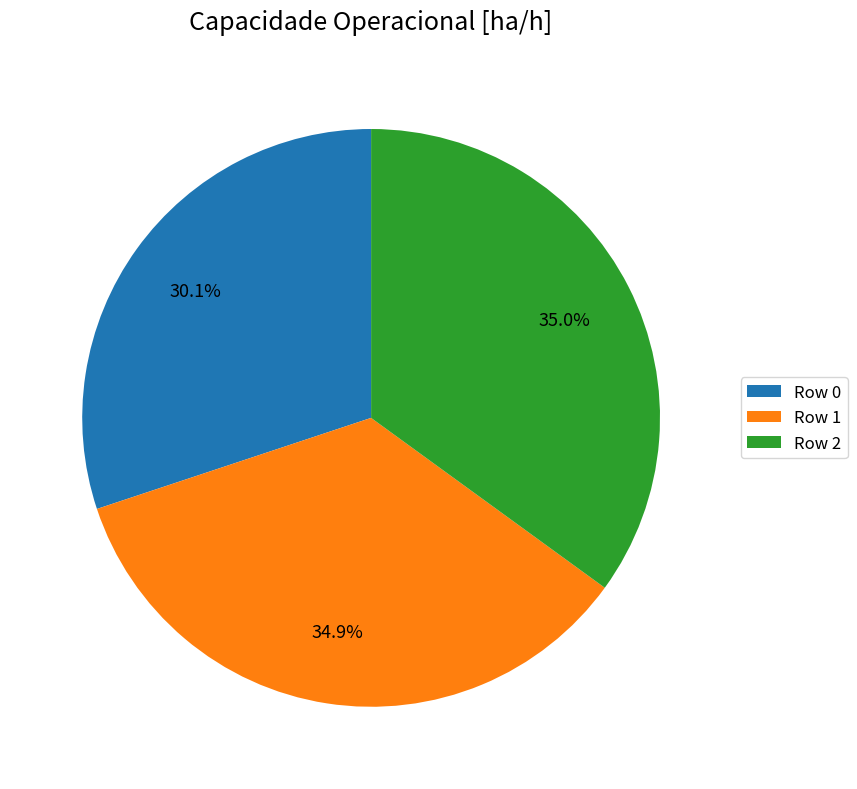

Is there any slice that represents more than half of the pie?

No